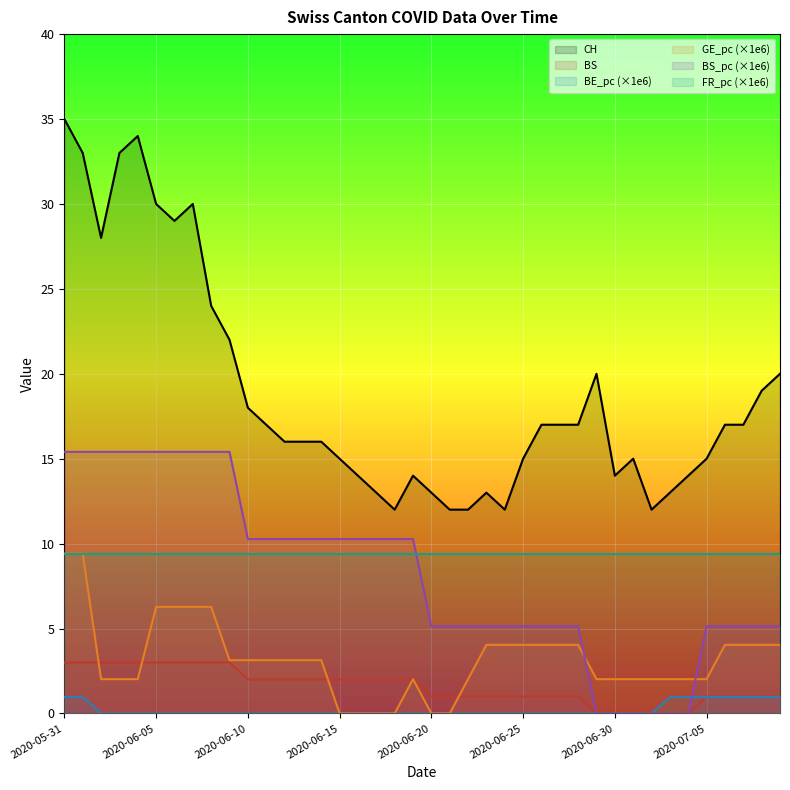

Which series has the largest range (max minus min)?

CH